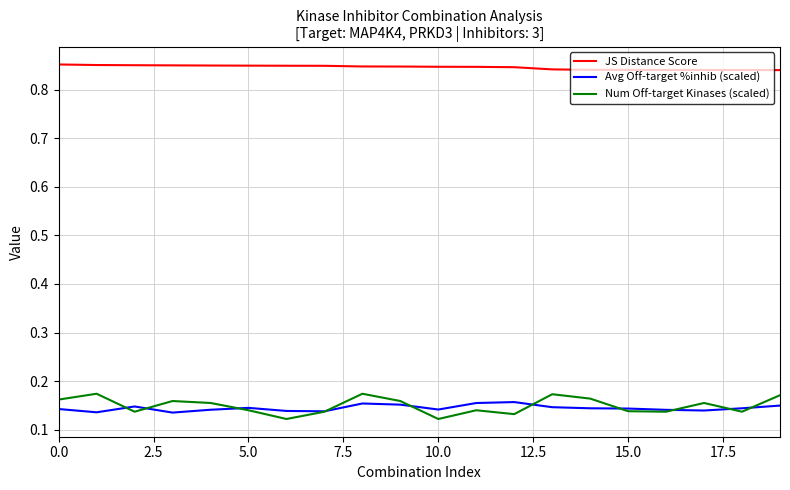

True or false: Avg Off-target %inhib (scaled) and JS Distance Score intersect in this chart.

False